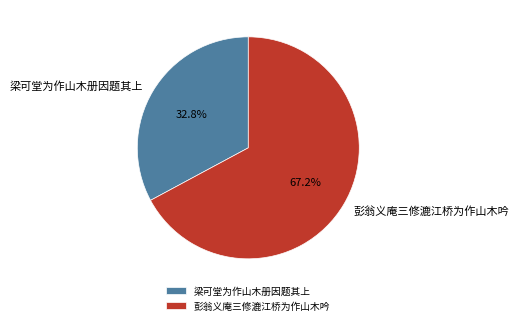

What percentage is NOT represented by 彭翁义庵三修漉江桥为作山木吟?

32.8%